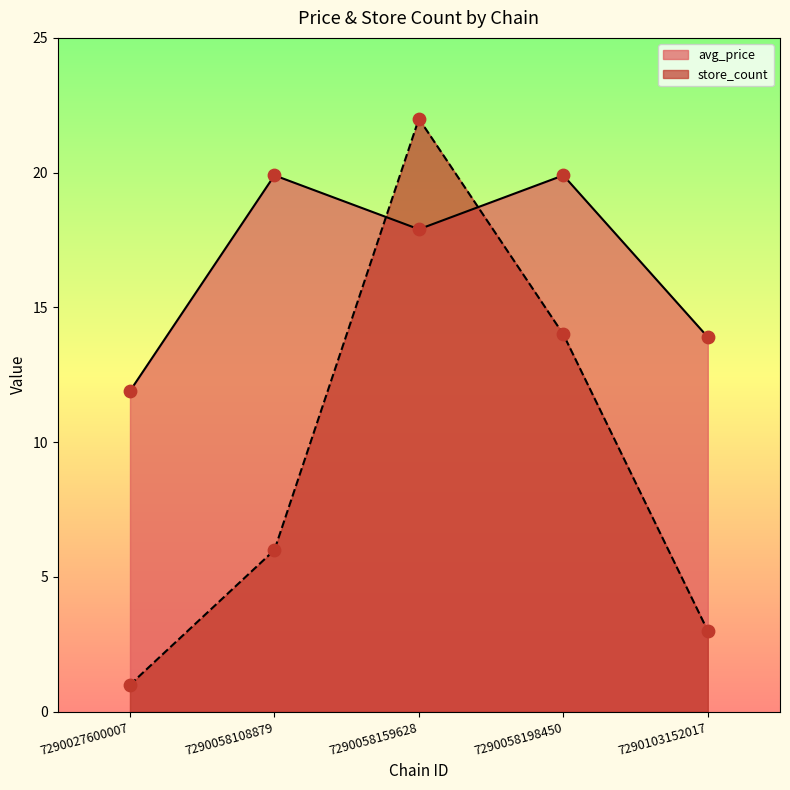

Which series reaches the minimum Y coordinate?

store_count